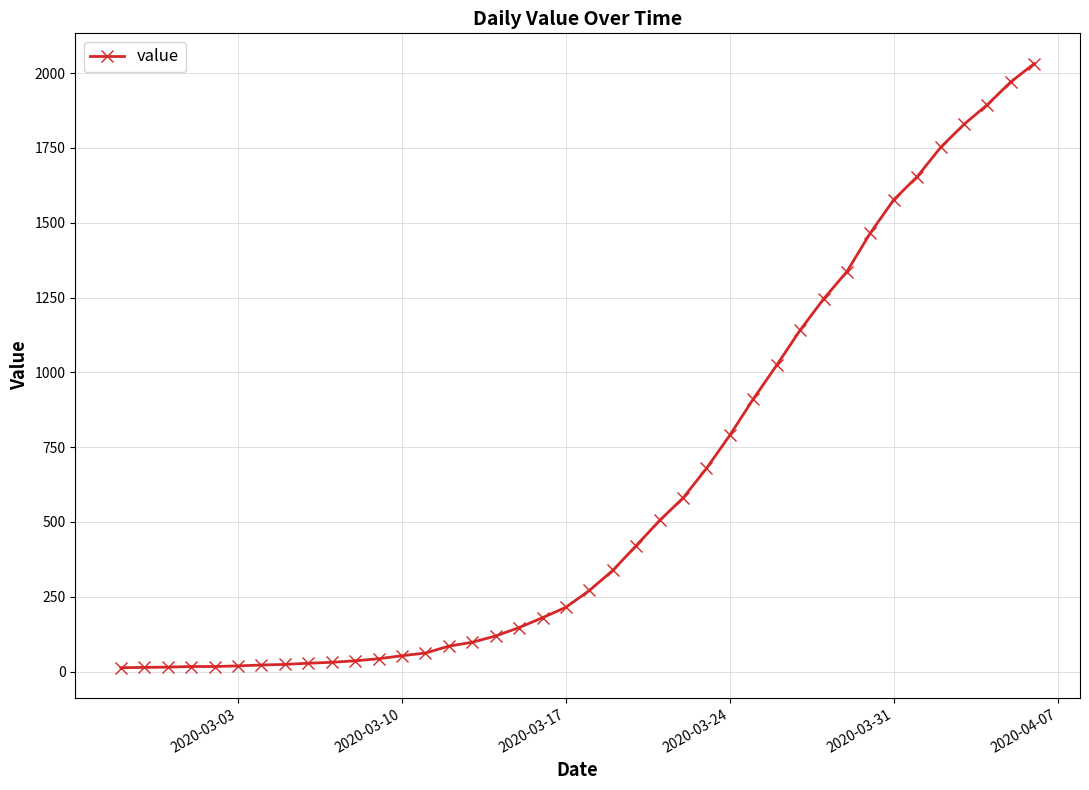

What is the value of the 1st point from the left?

13